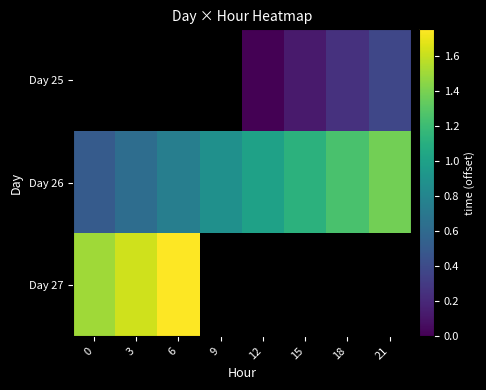

Which series has the largest total across all categories?

Day 26